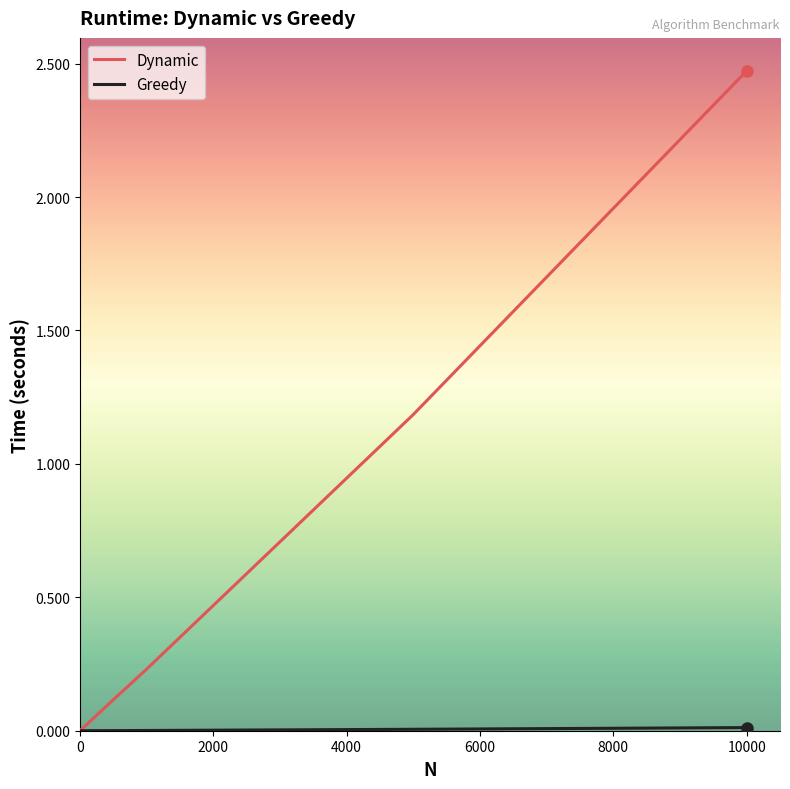

At how many categories does at least one series exceed 1?

2